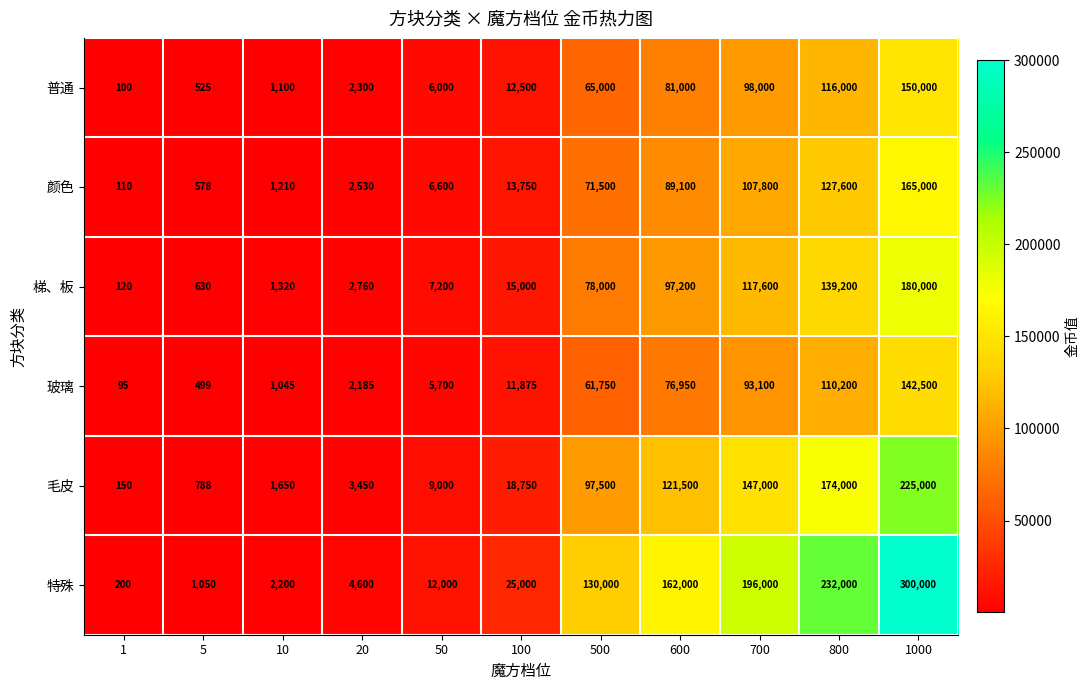

Is it true that 梯、板 equals 630 at 5?

True